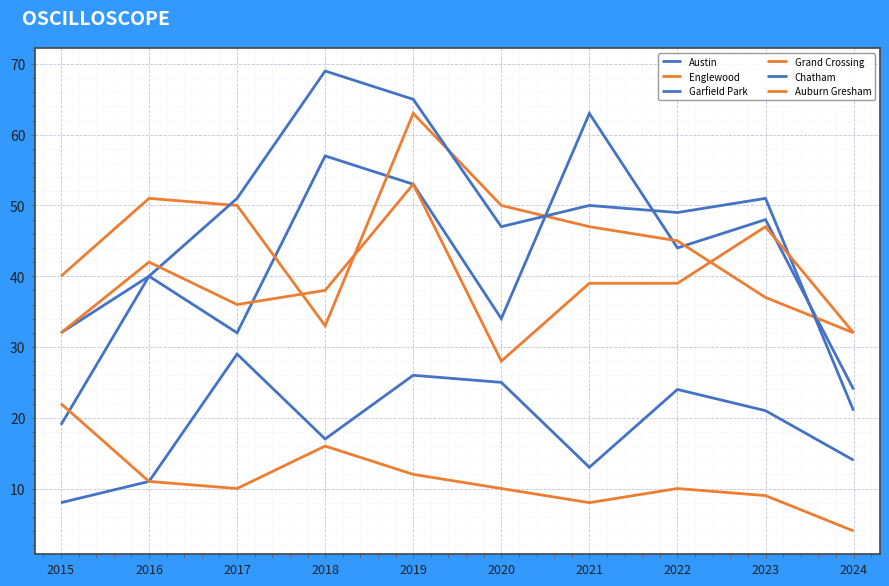

Read the Chatham value at 2018, to the nearest 5.

15